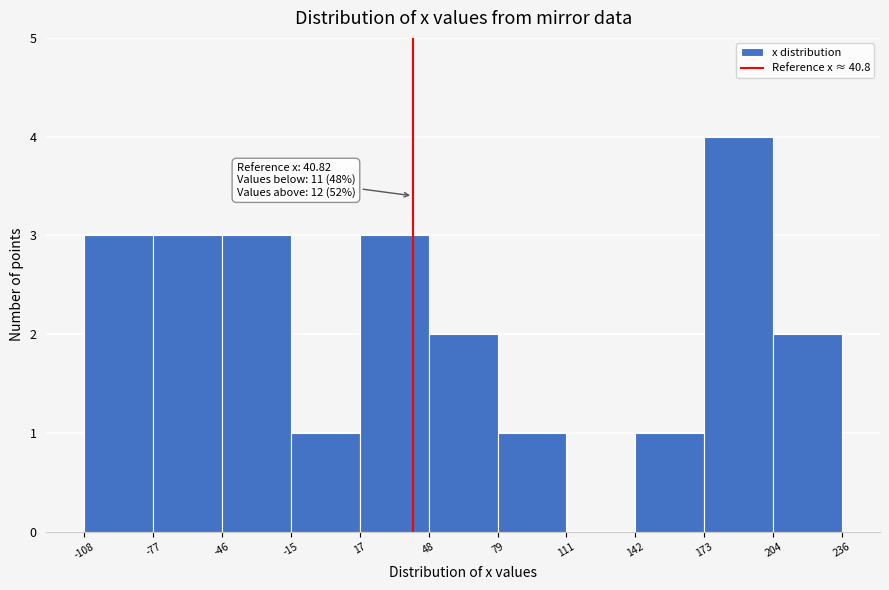

Over which range of the x-axis is the bar tallest?

173 to 204